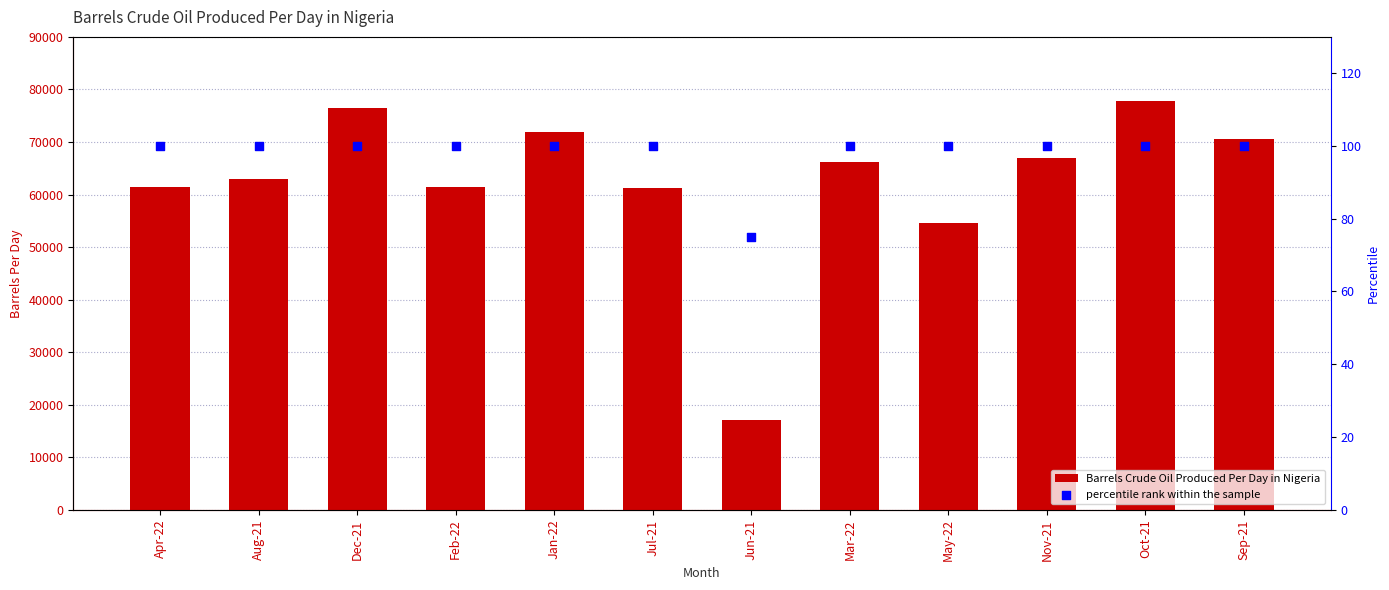

Is the value of percentile rank within the sample at Sep-21 greater than the value of Barrels Crude Oil Produced Per Day in Nigeria at Dec-21?

No